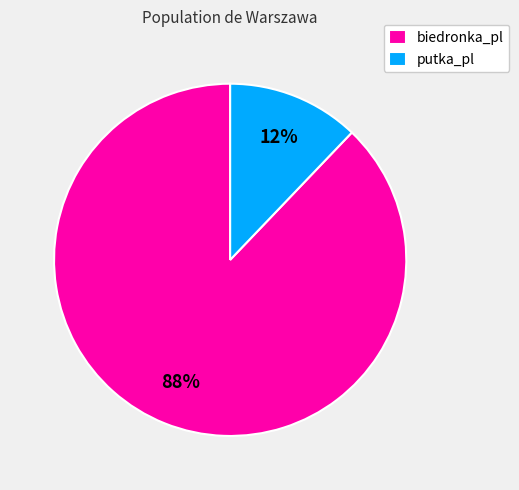

Which has a higher value, putka_pl or biedronka_pl?

biedronka_pl